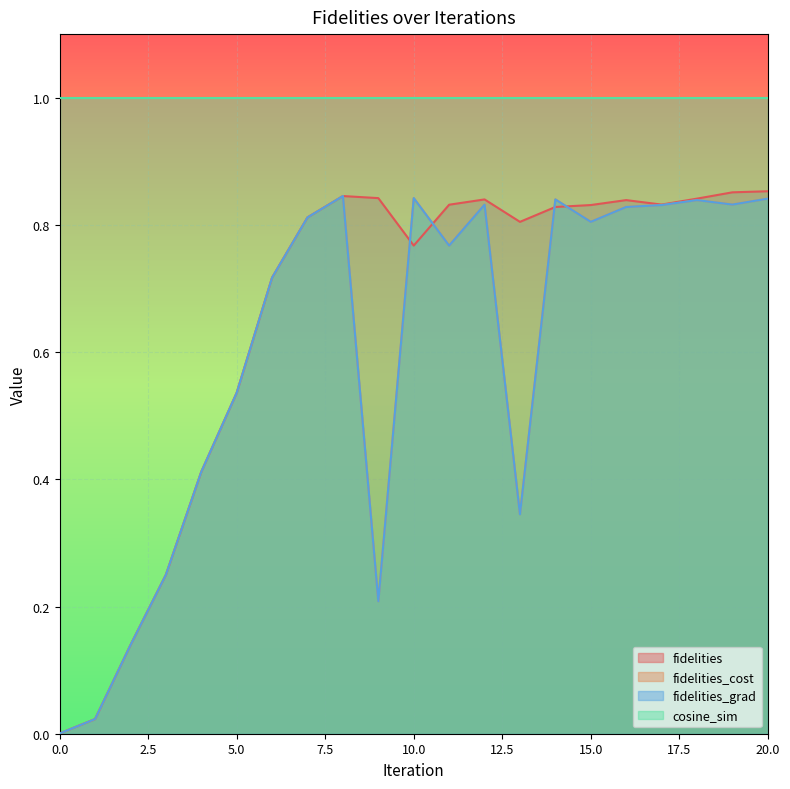

Where do fidelities and fidelities_cost first cross each other?

9 and 10